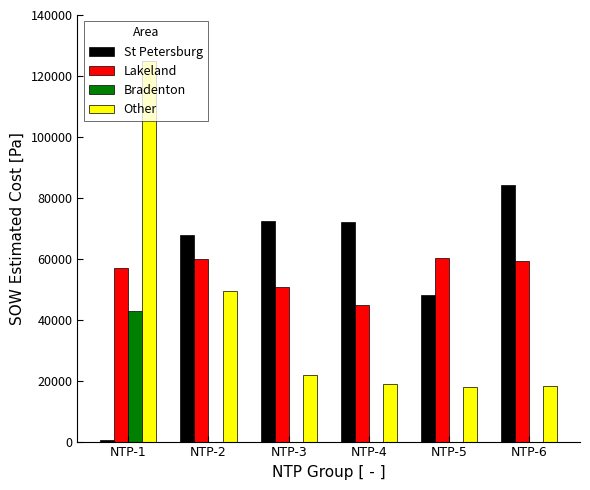

Where is St Petersburg nearest to the value 42307?

NTP-5